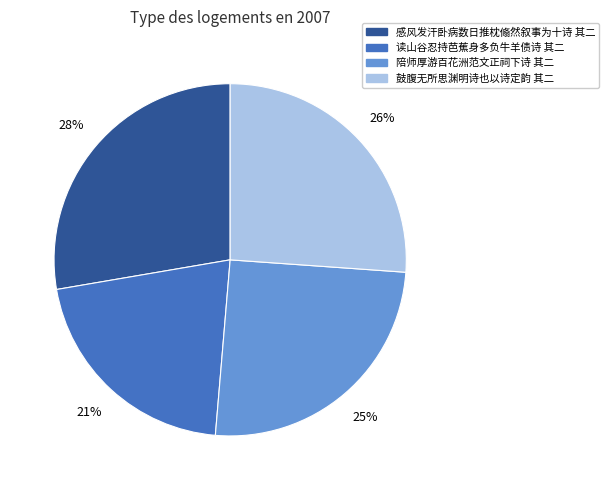

Is there a majority slice in this chart?

No